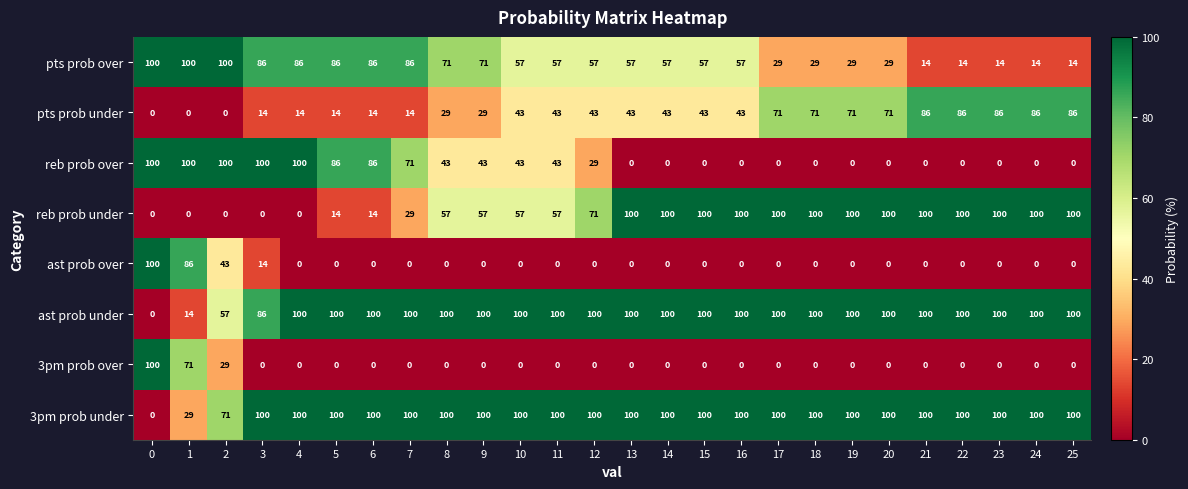

What is the approximate value of pts prob over at 18?

29